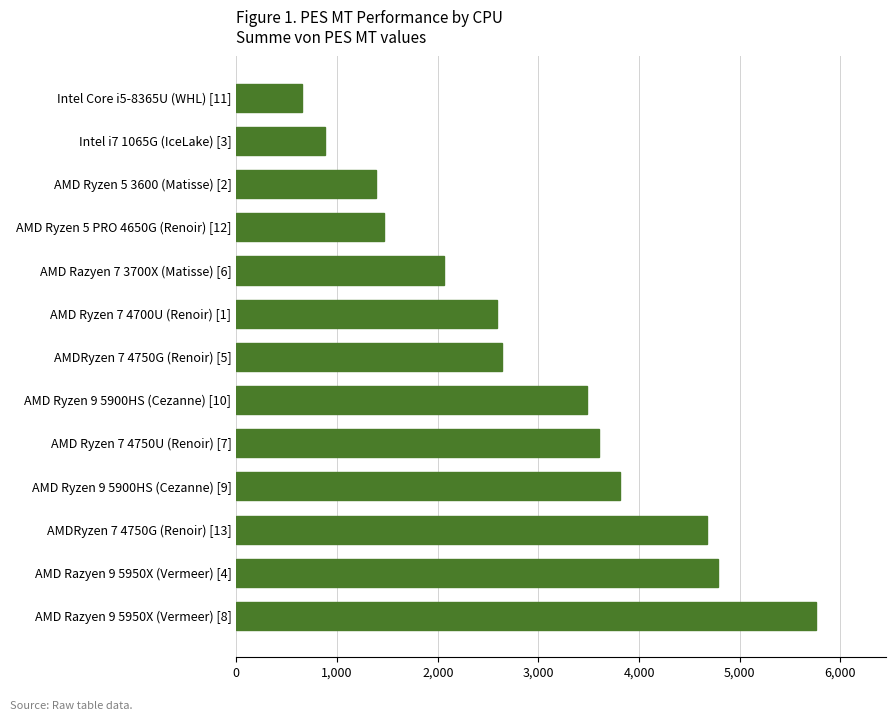

Reading top to bottom, what are all the values shown in this chart?

Intel Core i5-8365U (WHL) [11]=656.7	Intel i7 1065G (IceLake) [3]=885.2	AMD Ryzen 5 3600 (Matisse) [2]=1386.4	AMD Ryzen 5 PRO 4650G (Renoir) [12]=1465.0	AMD Razyen 7 3700X (Matisse) [6]=2058.5	AMD Ryzen 7 4700U (Renoir) [1]=2586.8	AMDRyzen 7 4750G (Renoir) [5]=2637.6	AMD Ryzen 9 5900HS (Cezanne) [10]=3481.6	AMD Ryzen 7 4750U (Renoir) [7]=3599.6	AMD Ryzen 9 5900HS (Cezanne) [9]=3815.1	AMDRyzen 7 4750G (Renoir) [13]=4670.1	AMD Razyen 9 5950X (Vermeer) [4]=4779.3	AMD Razyen 9 5950X (Vermeer) [8]=5760.7